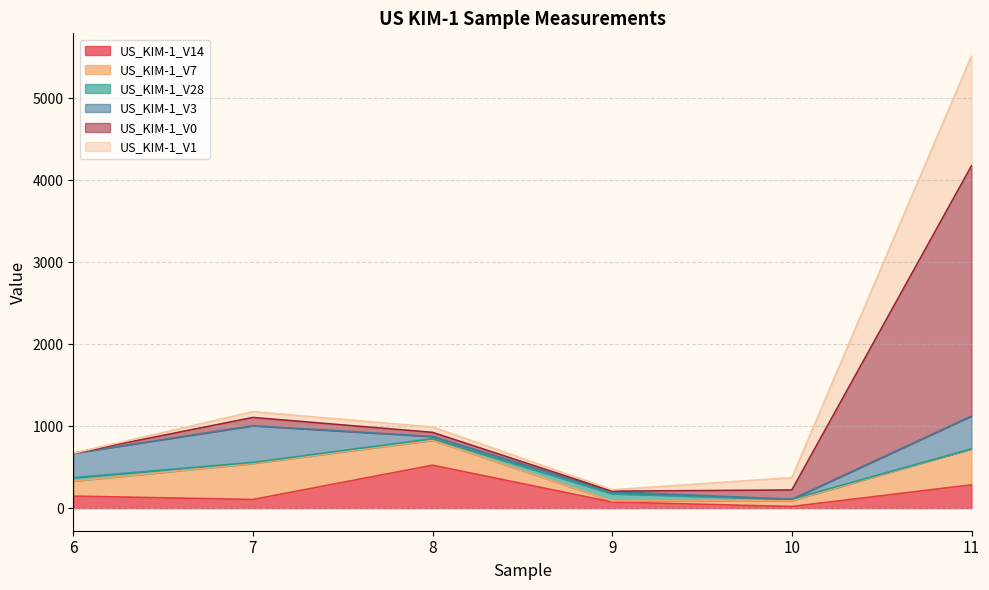

What is the difference between the second highest and minimum values in the US_KIM-1_V28 series?

42.2